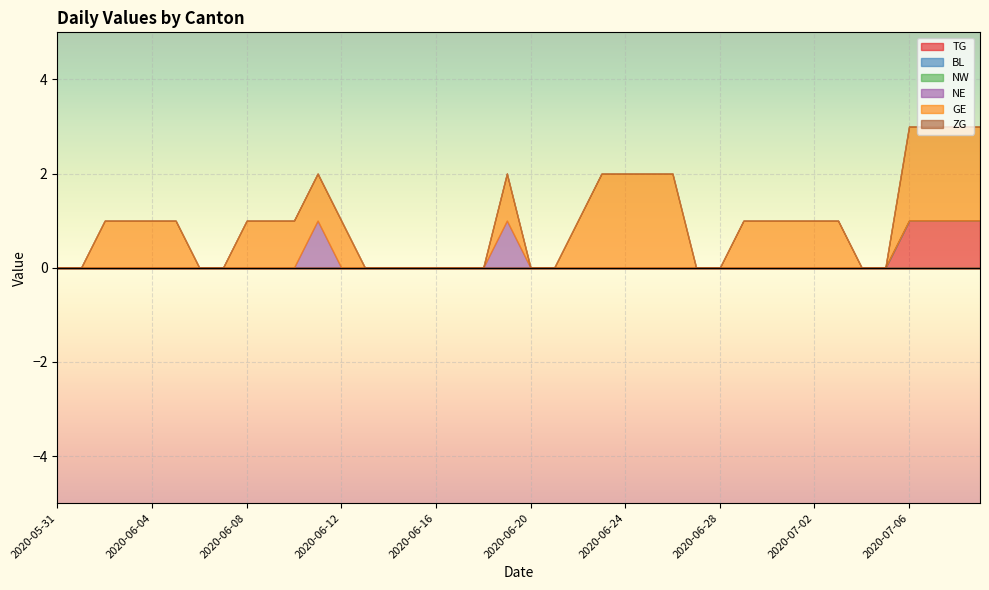

True or false: TG and NW cross at least once.

False